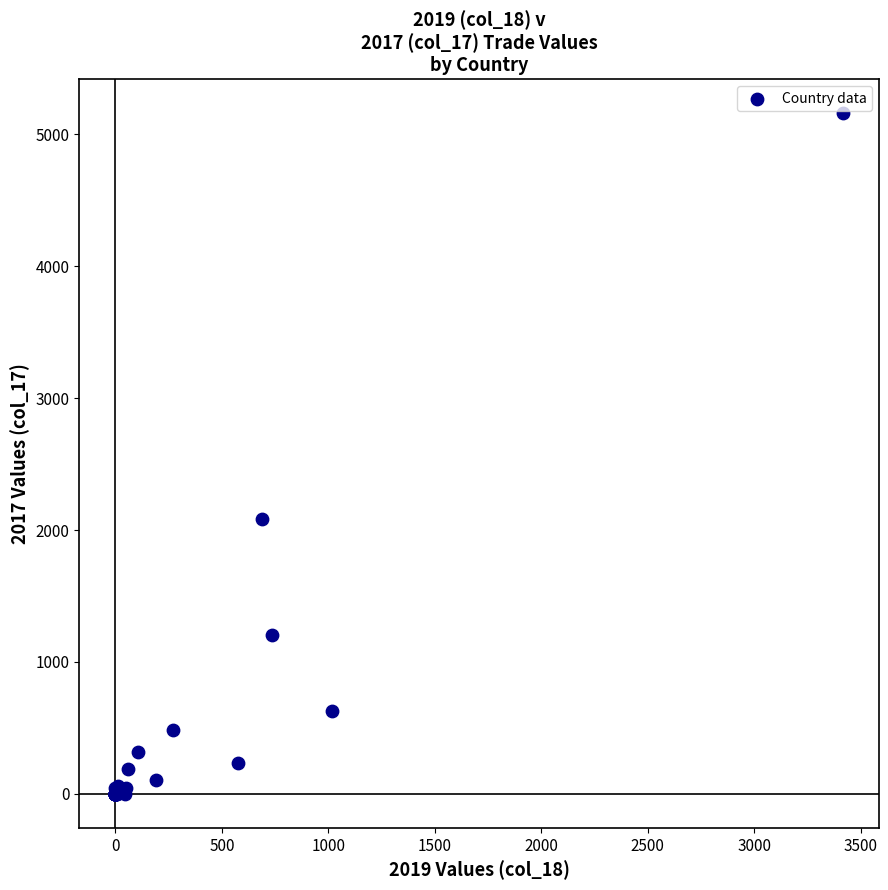

What Y value in the scatter plot is closest to 2579?

2081.1